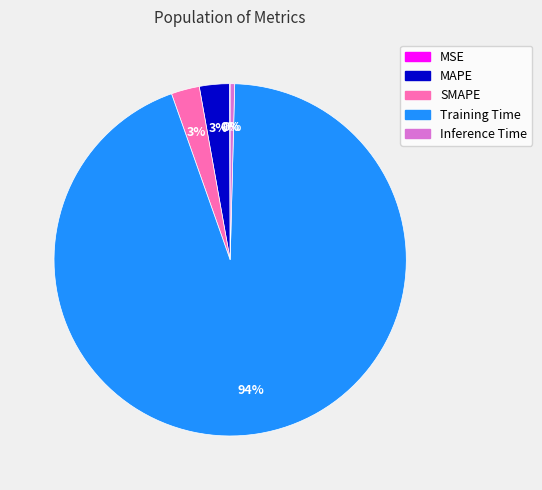

True or false: Training Time accounts for 85% of the total.

False